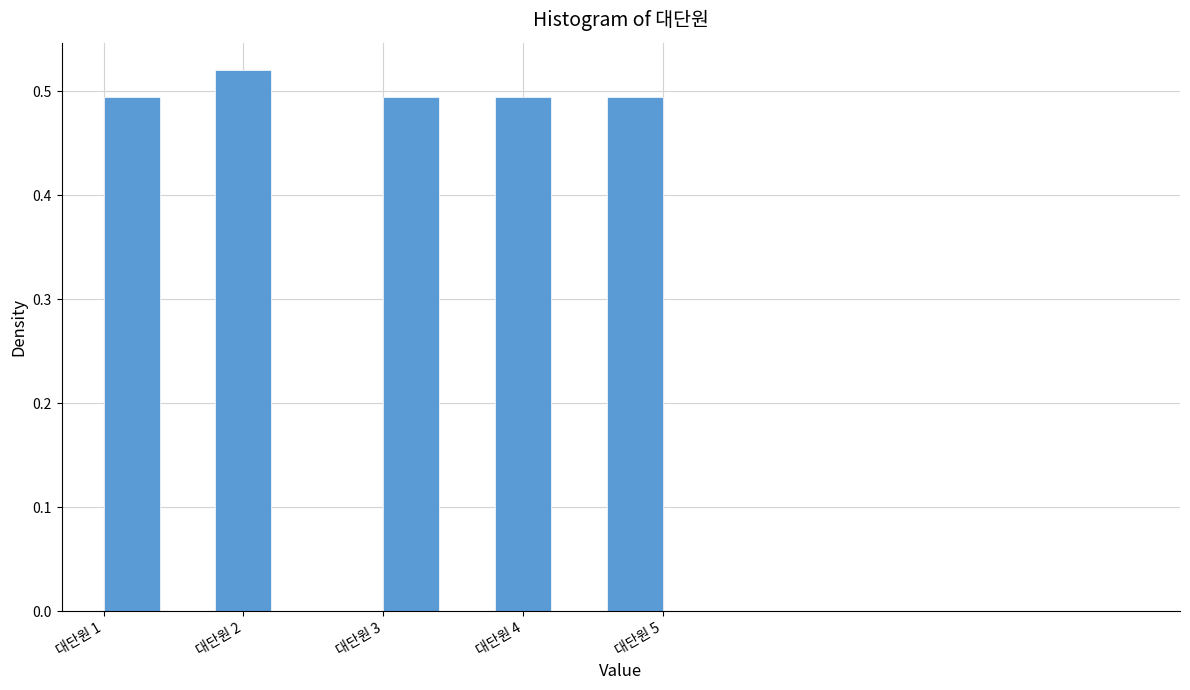

Over which range of the x-axis is the bar tallest?

1.8 to 2.2